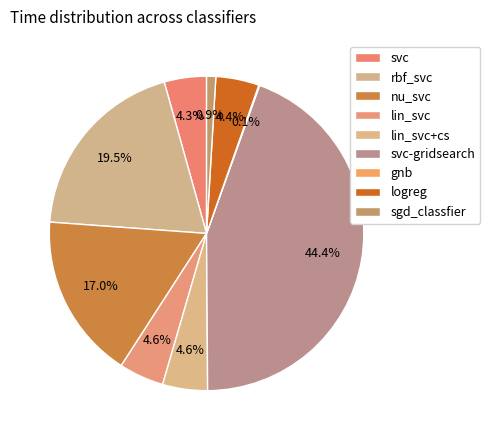

What portion of the pie excludes svc-gridsearch?

55.6%